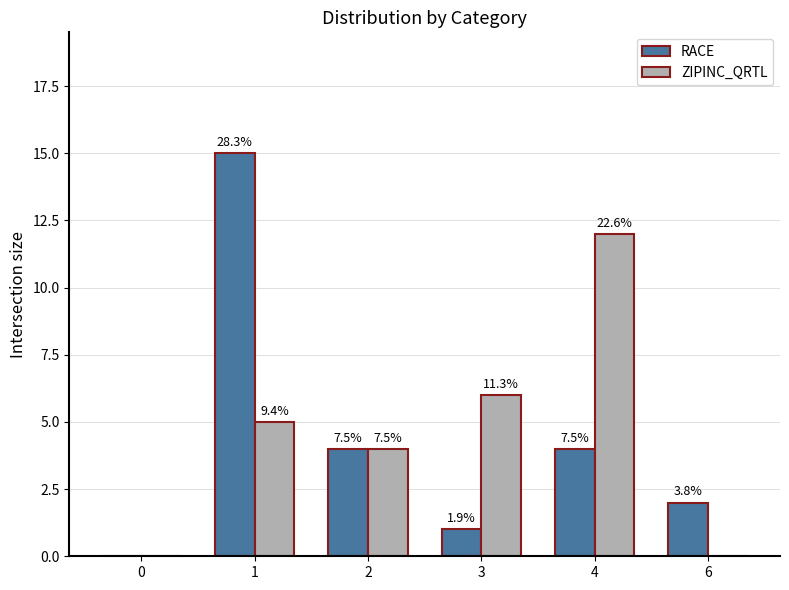

Between 6 and 4, which is larger?

4